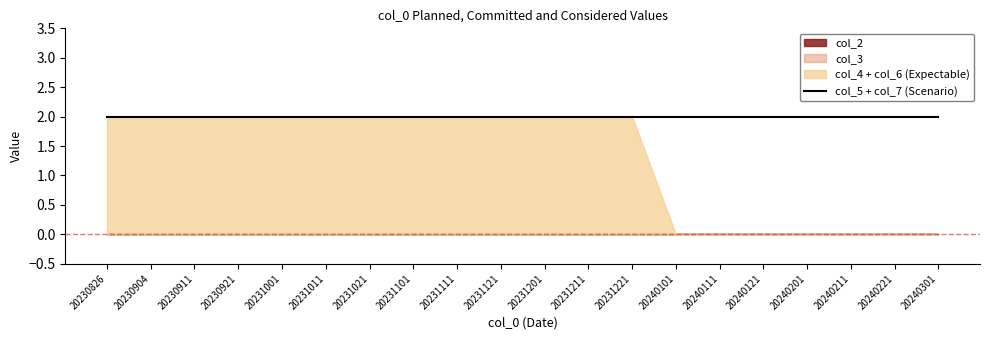

True or false: col_2 has a value of 0 at 20231011.

True